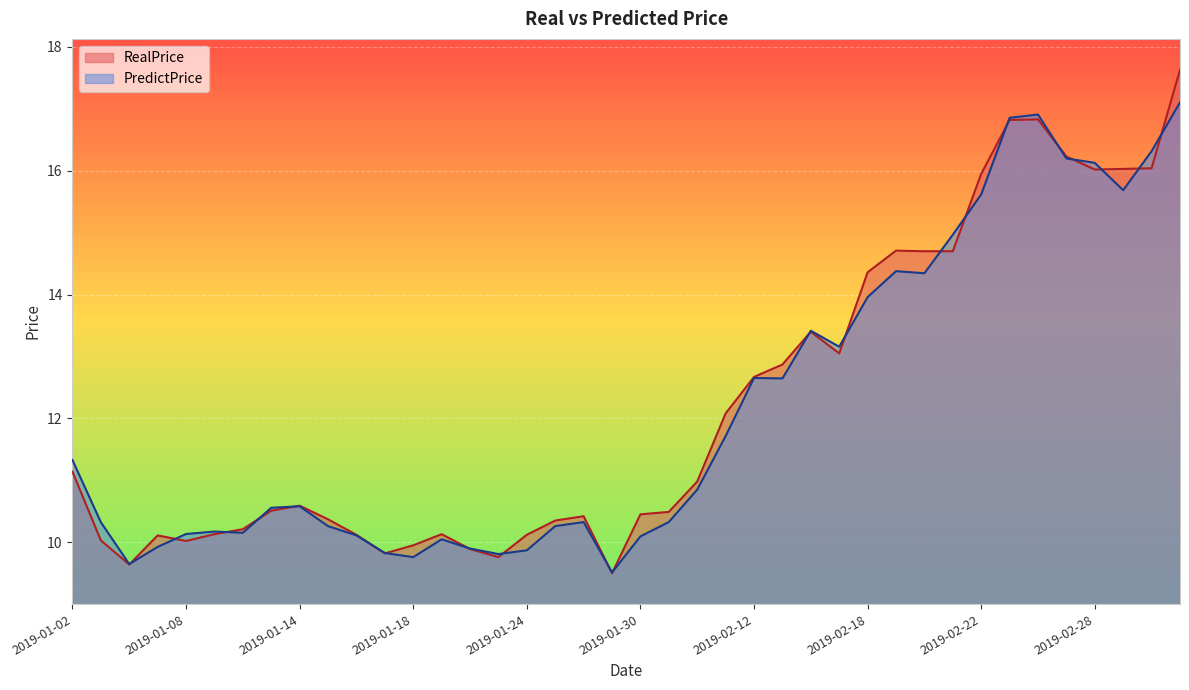

At how many categories does at least one series exceed 14?

12